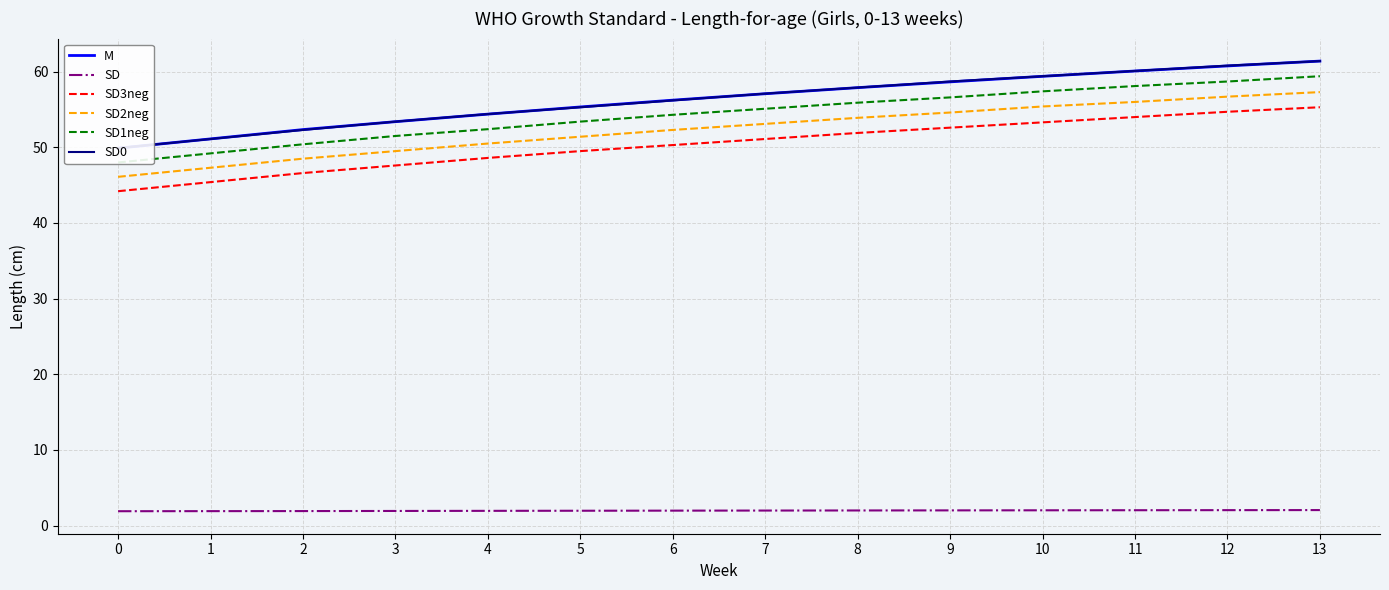

True or false: SD3neg and SD cross at least once.

False